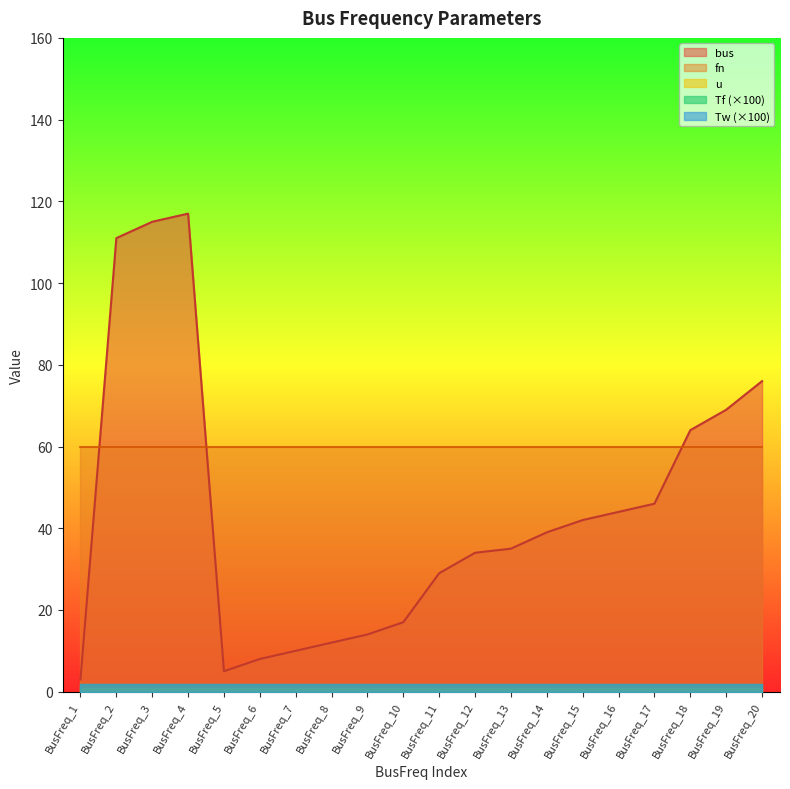

What is the sum of all Tw values?

0.4